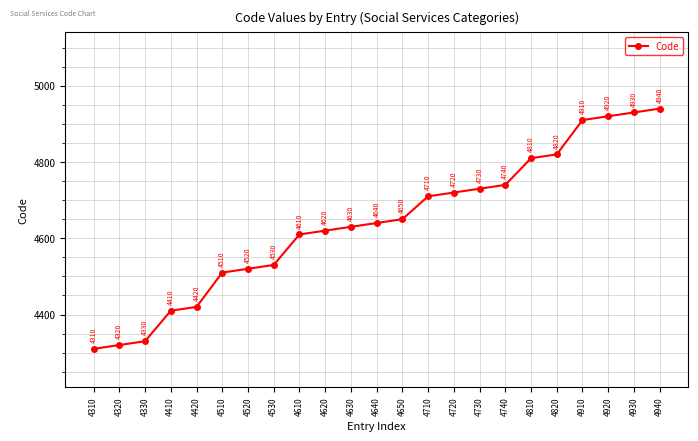

True or false: the data has more than 1 interior local peaks.

False